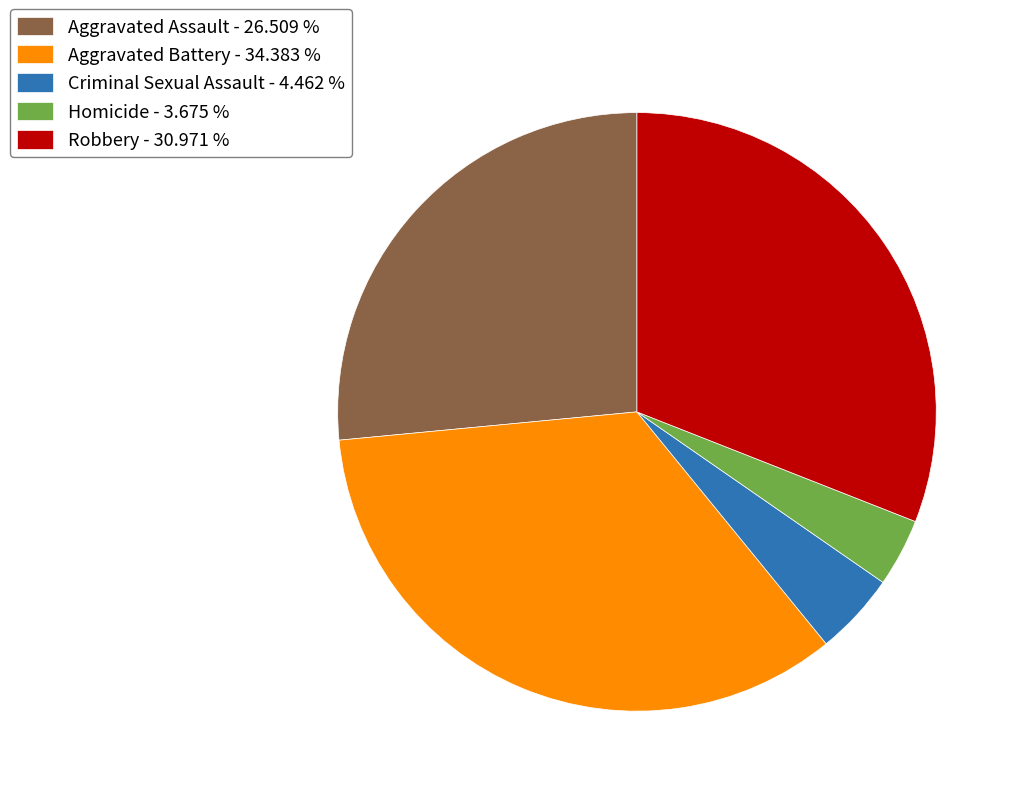

Count the number of slices in the pie.

5